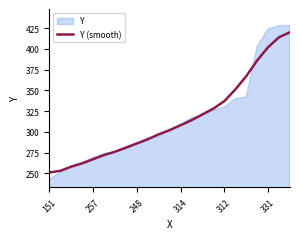

What is the minimum value for Y (smooth)?

251